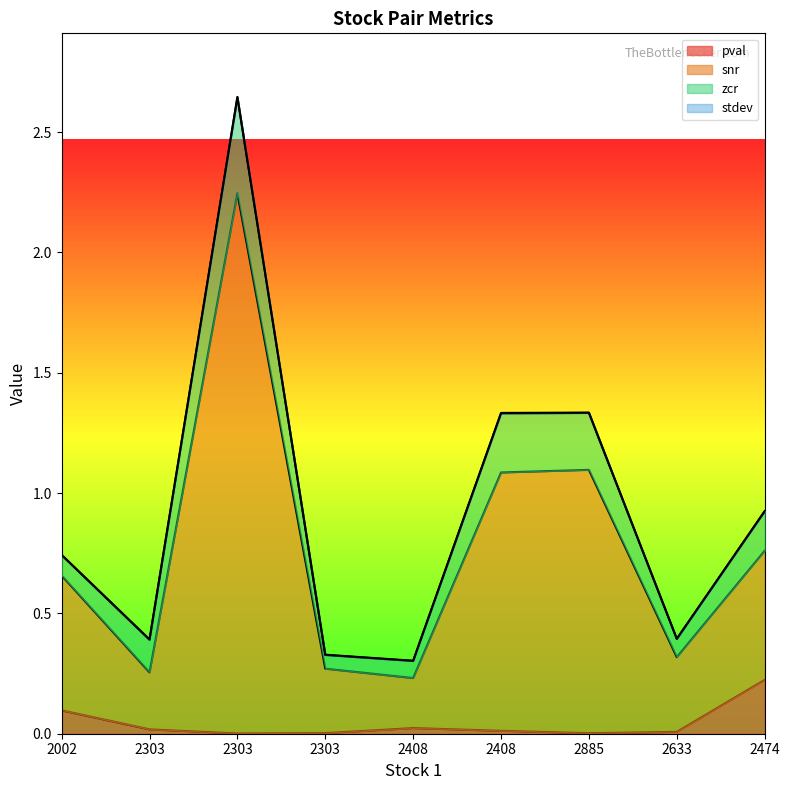

Which category has the highest value in the snr series?

2303